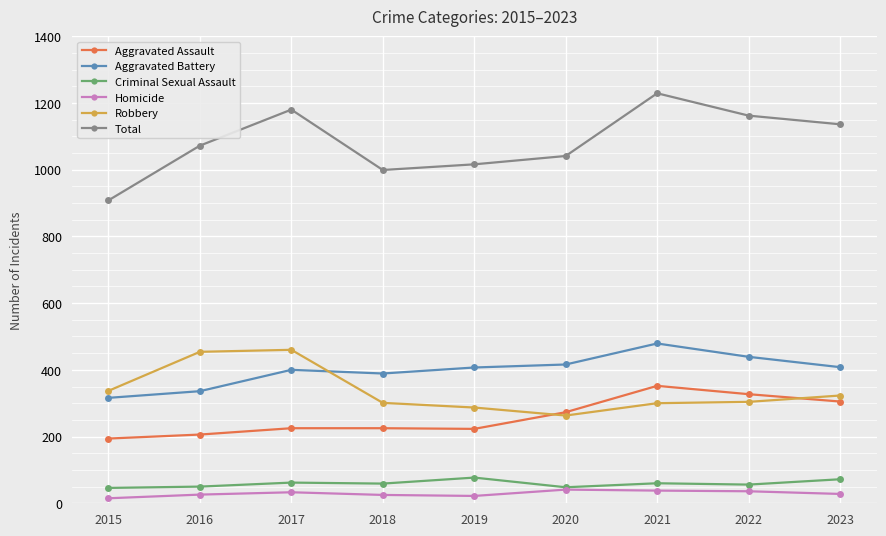

Is it true that Robbery equals 511 at 2022?

False